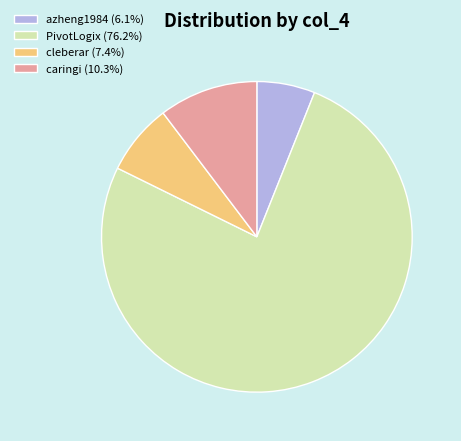

What is the largest slice in the pie chart?

PivotLogix